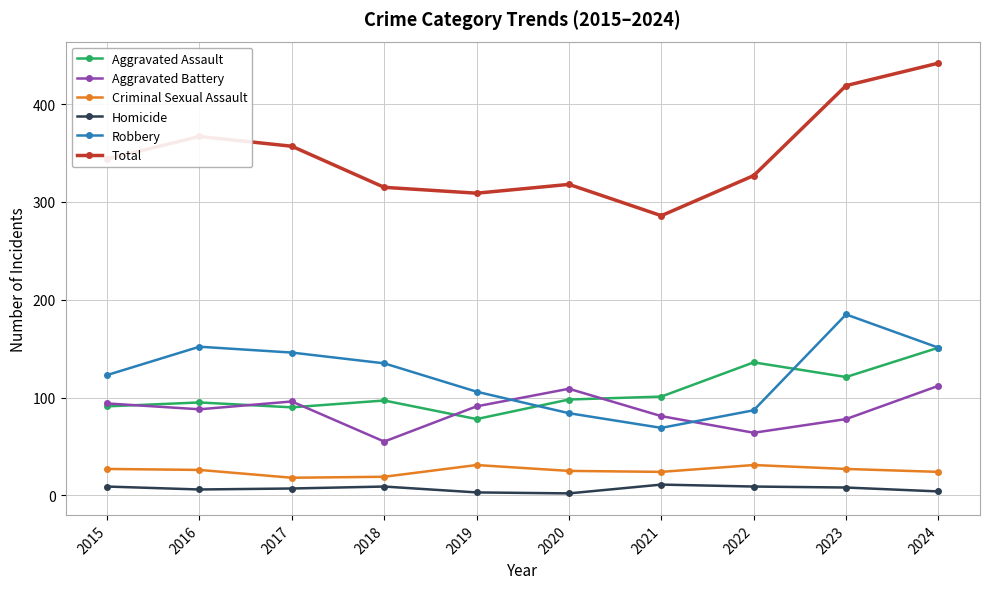

At which label does Robbery reach its minimum?

2021